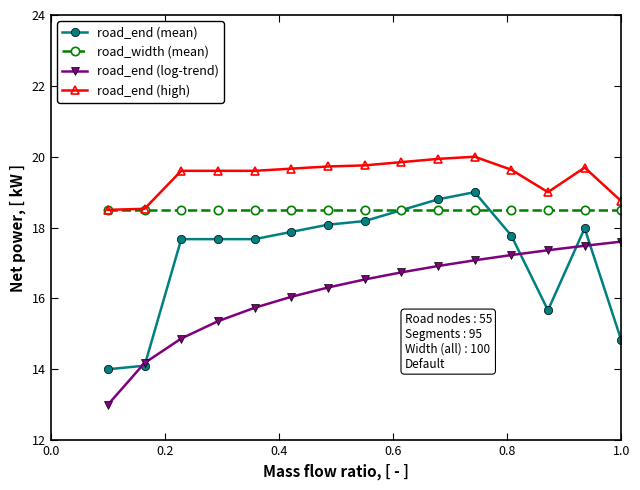

Which series ends up on top after the final intersection of road_end (log-trend) and road_end (mean)?

road_end (log-trend)